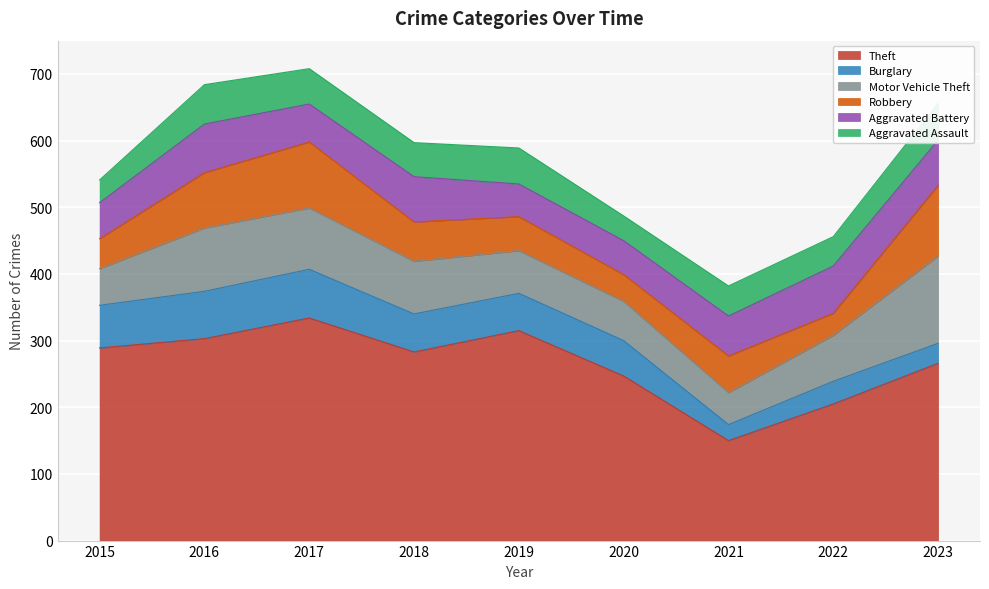

At which category is the sum across all series the highest?

2017